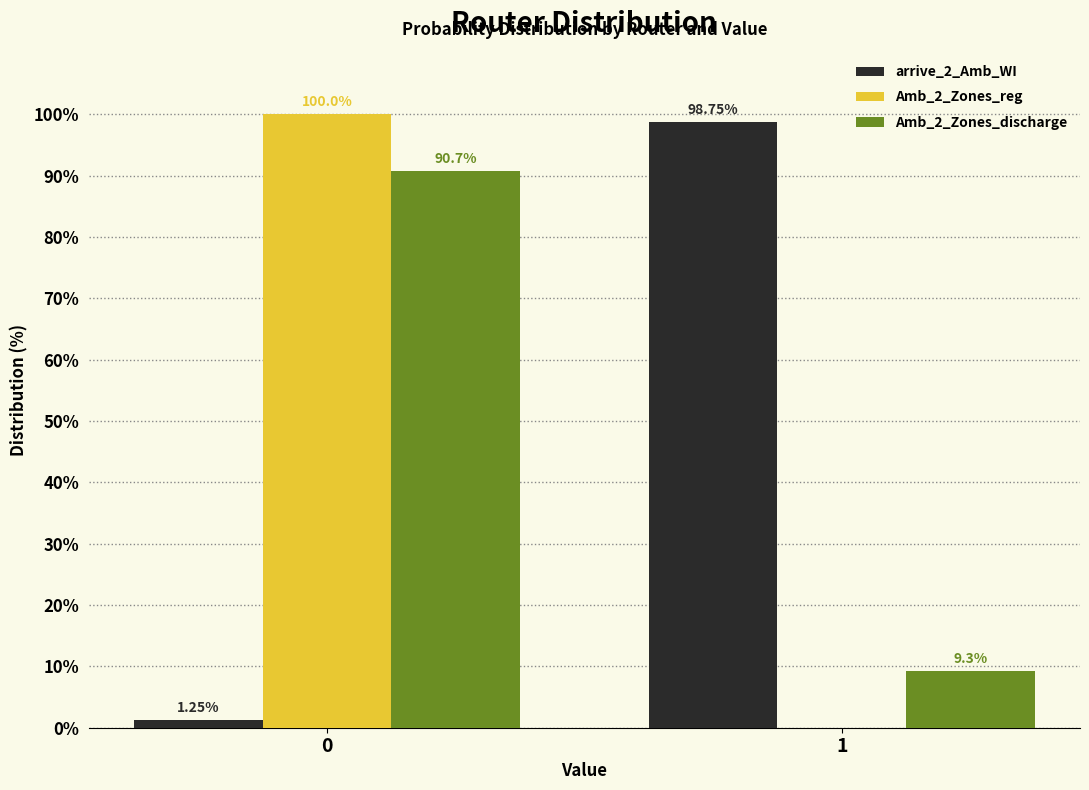

Is the value of arrive_2_Amb_WI at 1 greater than the value of Amb_2_Zones_discharge at 0?

Yes